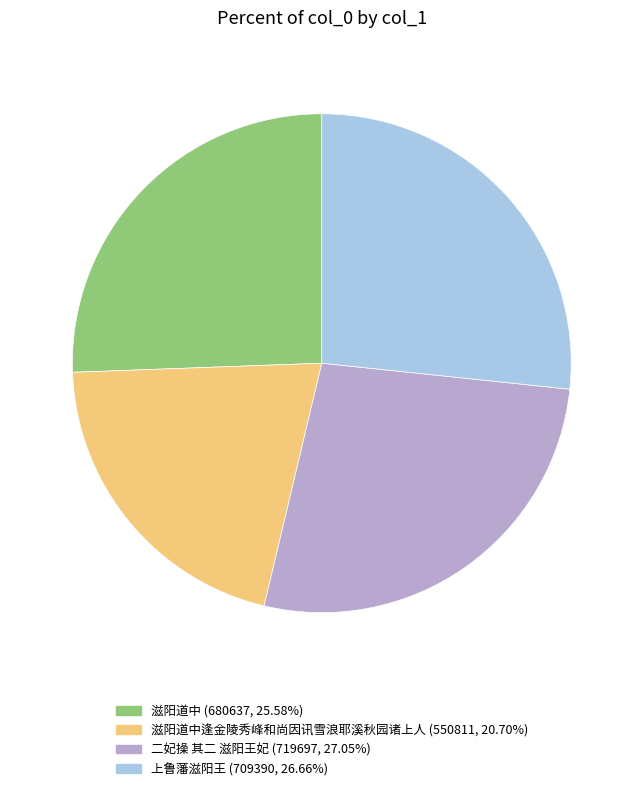

Is there a majority slice in this chart?

No